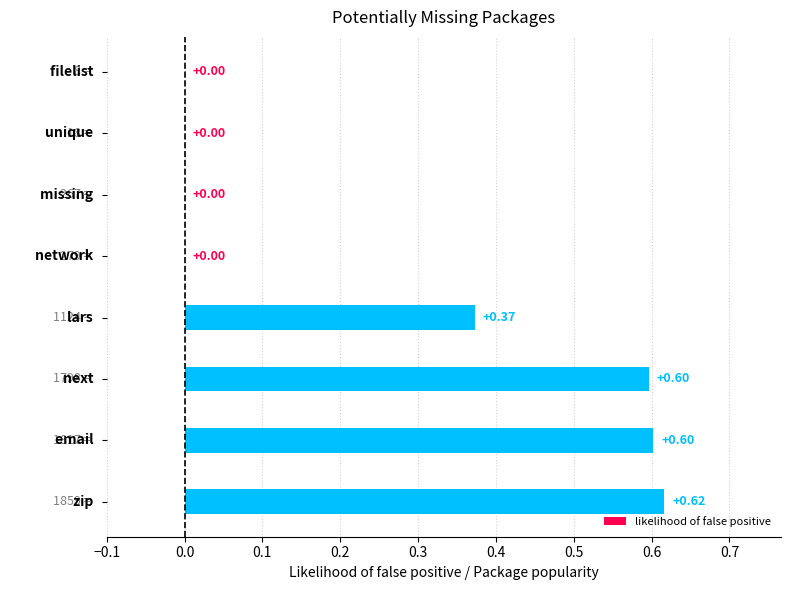

What is the average value?

0.3